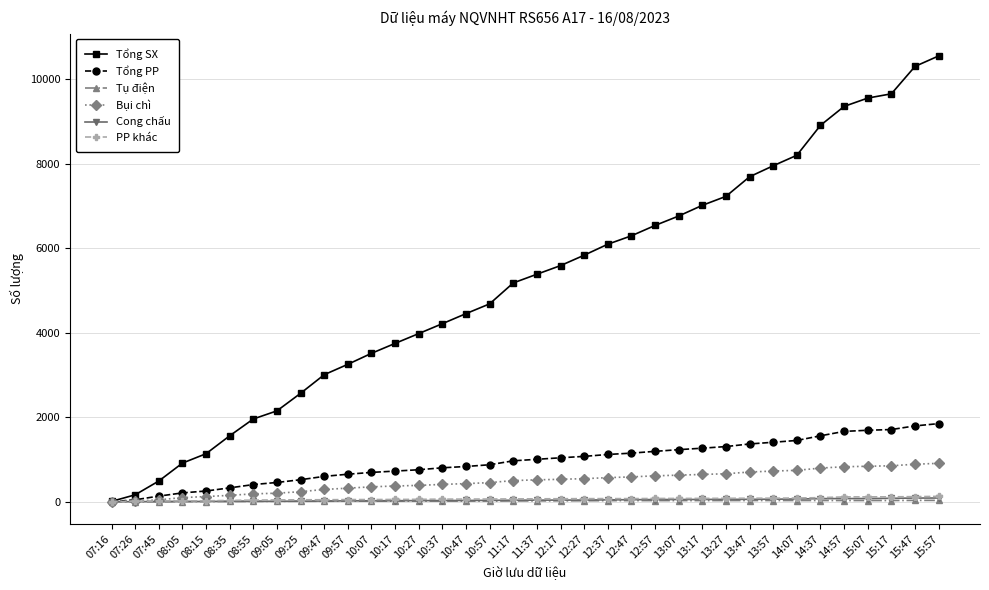

How many lines are shown in the chart?

6